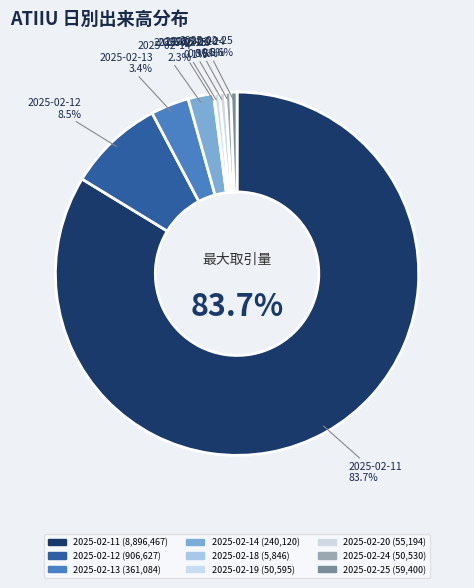

Does 2025-02-11 account for over 50% of the chart?

Yes